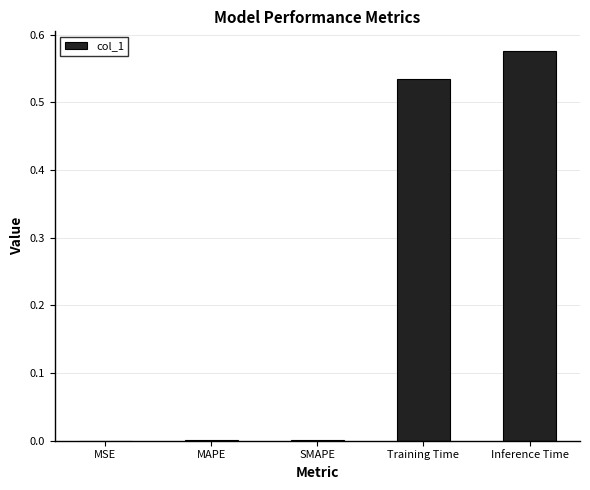

Is it true that the value at Training Time is 0.8?

False